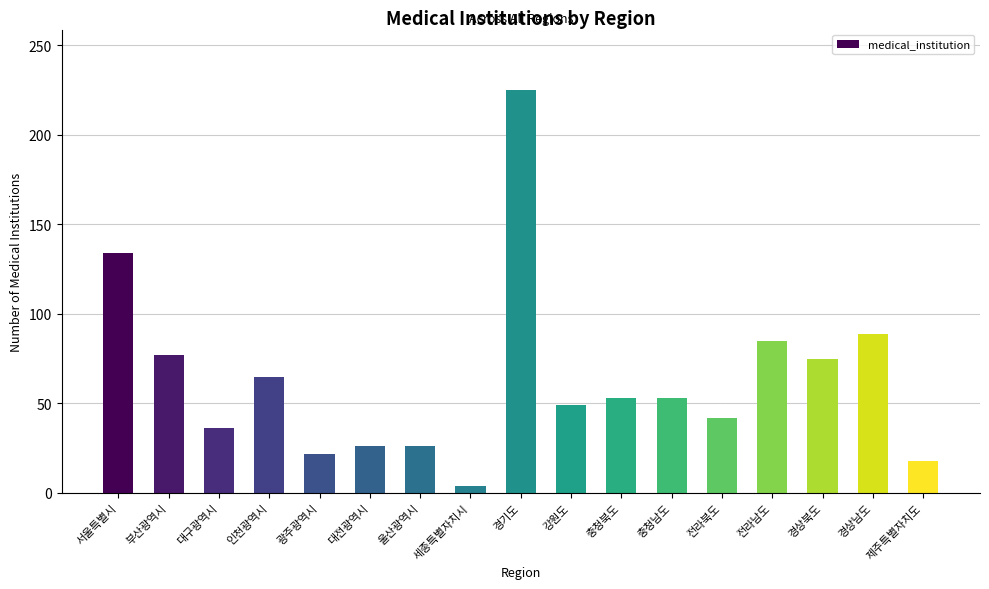

At which label is the value closest to 114?

서울특별시